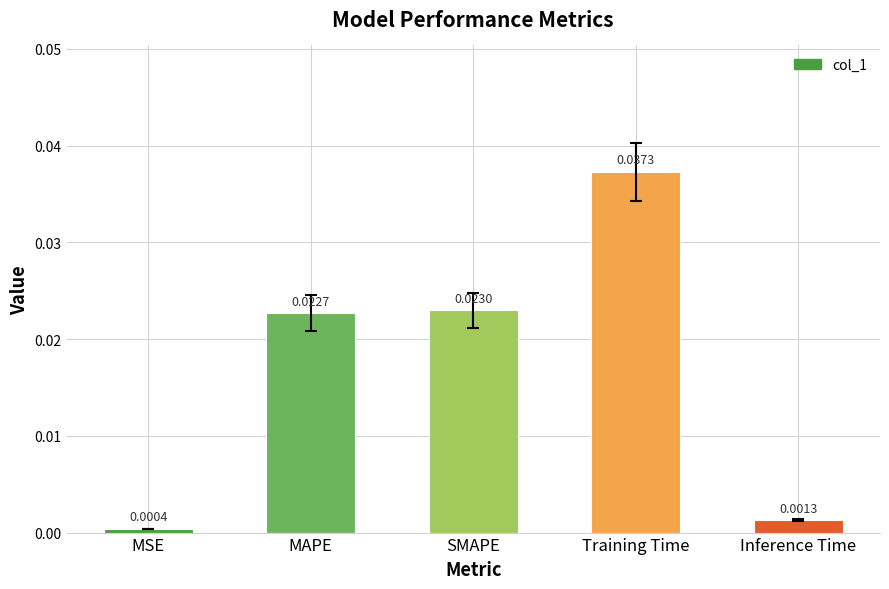

Rank the categories by value from lowest to highest.

MSE, Inference Time, MAPE, SMAPE, Training Time